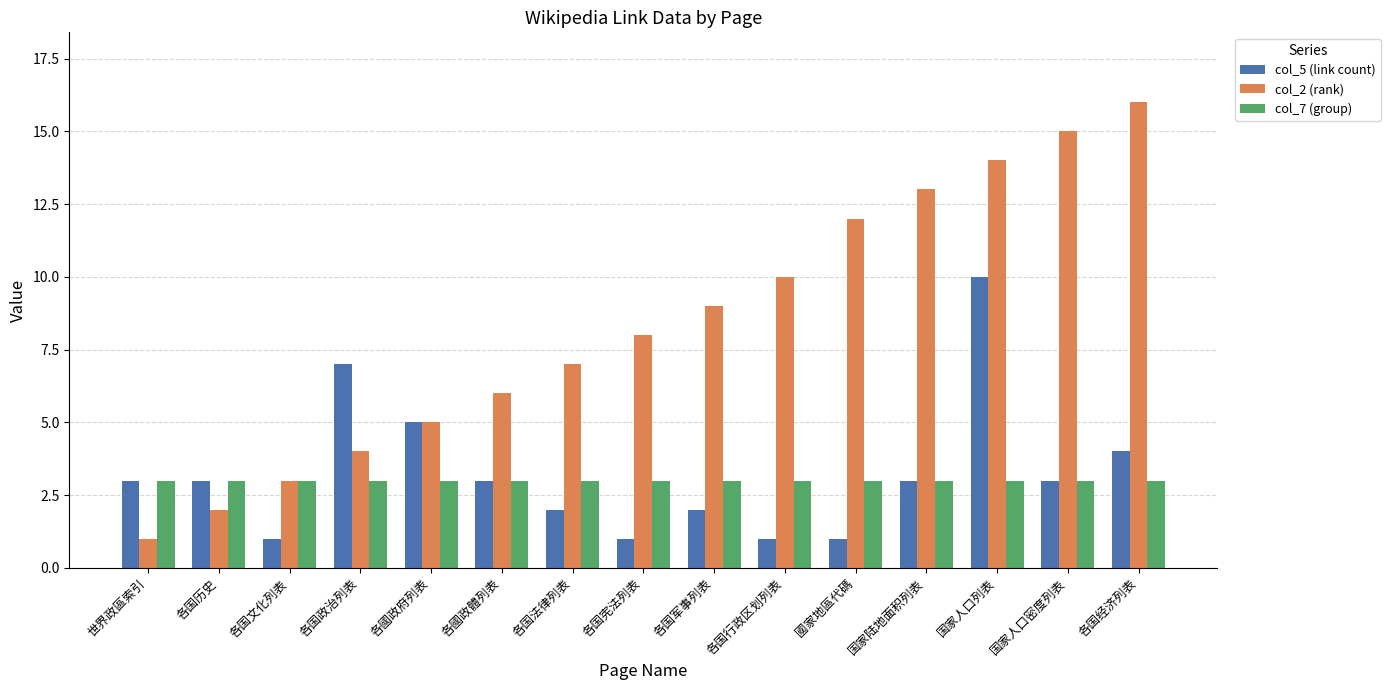

Reading right to left, what are all the values shown in this chart?

col_5 (link count): 各国经济列表=4	国家人口密度列表=3	国家人口列表=10	国家陆地面积列表=3	國家地區代碼=1	各国行政区划列表=1	各国军事列表=2	各国宪法列表=1	各国法律列表=2	各國政體列表=3	各國政府列表=5	各国政治列表=7	各国文化列表=1	各国历史=3	世界政區索引=3
col_2 (rank): 各国经济列表=16	国家人口密度列表=15	国家人口列表=14	国家陆地面积列表=13	國家地區代碼=12	各国行政区划列表=10	各国军事列表=9	各国宪法列表=8	各国法律列表=7	各國政體列表=6	各國政府列表=5	各国政治列表=4	各国文化列表=3	各国历史=2	世界政區索引=1
col_7 (group): 各国经济列表=3	国家人口密度列表=3	国家人口列表=3	国家陆地面积列表=3	國家地區代碼=3	各国行政区划列表=3	各国军事列表=3	各国宪法列表=3	各国法律列表=3	各國政體列表=3	各國政府列表=3	各国政治列表=3	各国文化列表=3	各国历史=3	世界政區索引=3